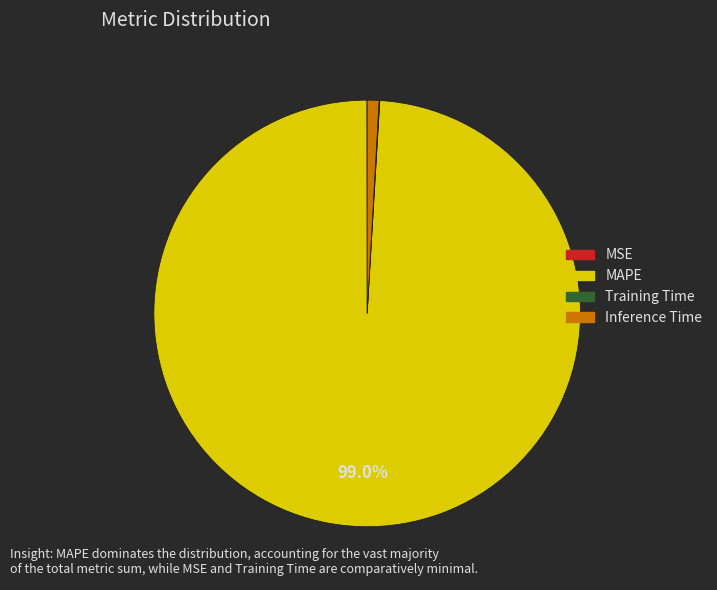

What portion of the pie excludes MAPE?

1.0%